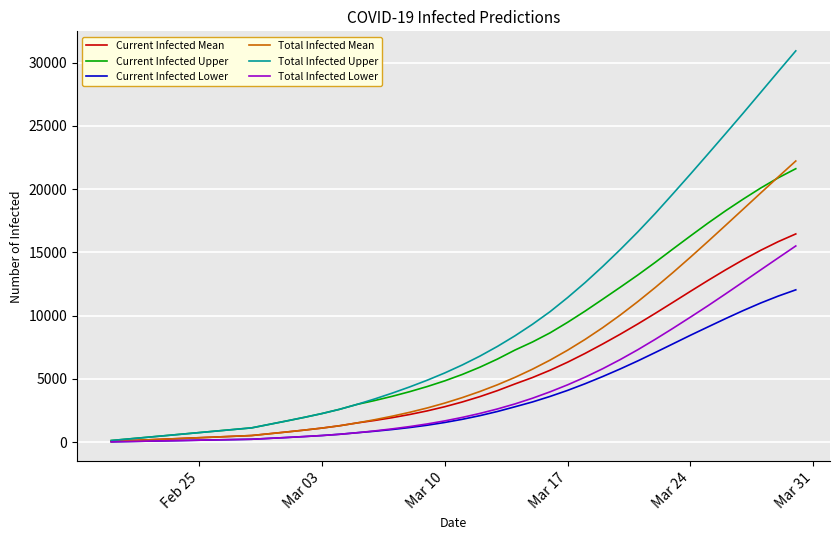

What is the maximum value shown in the chart?

30921